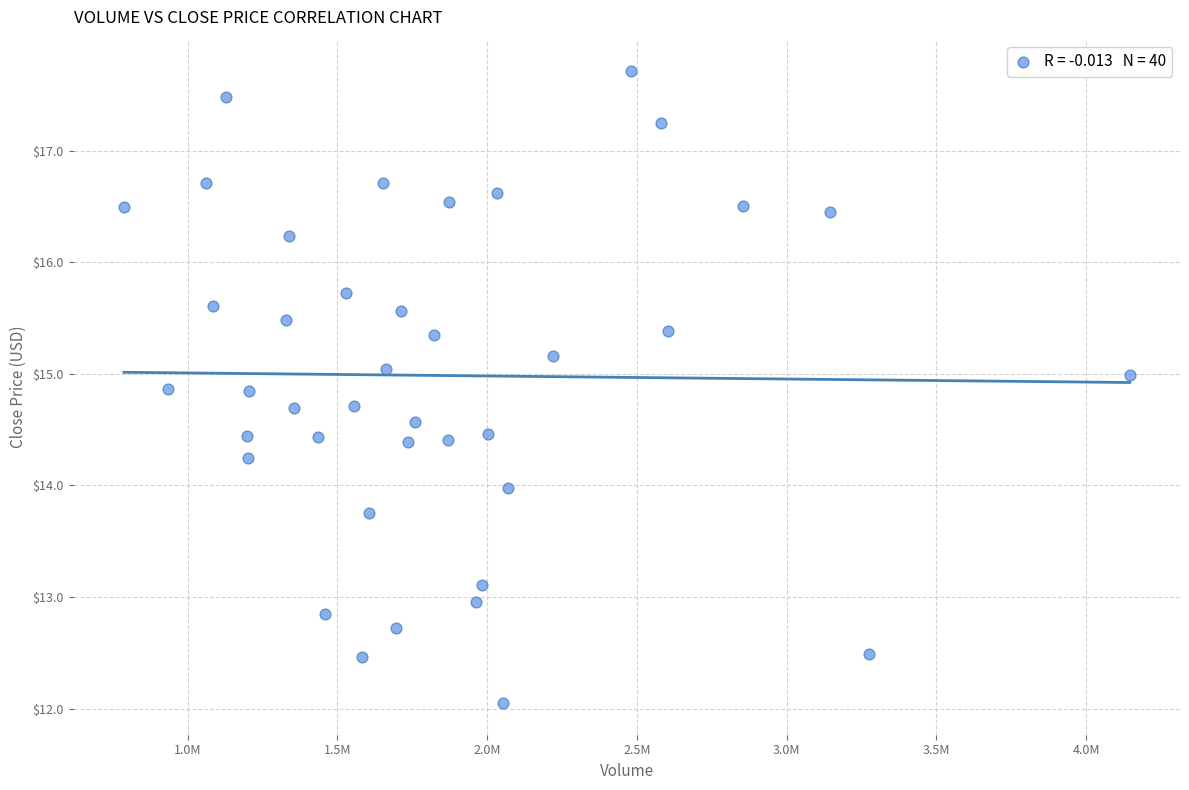

What is the range of X values (max minus min)?

3358500.0